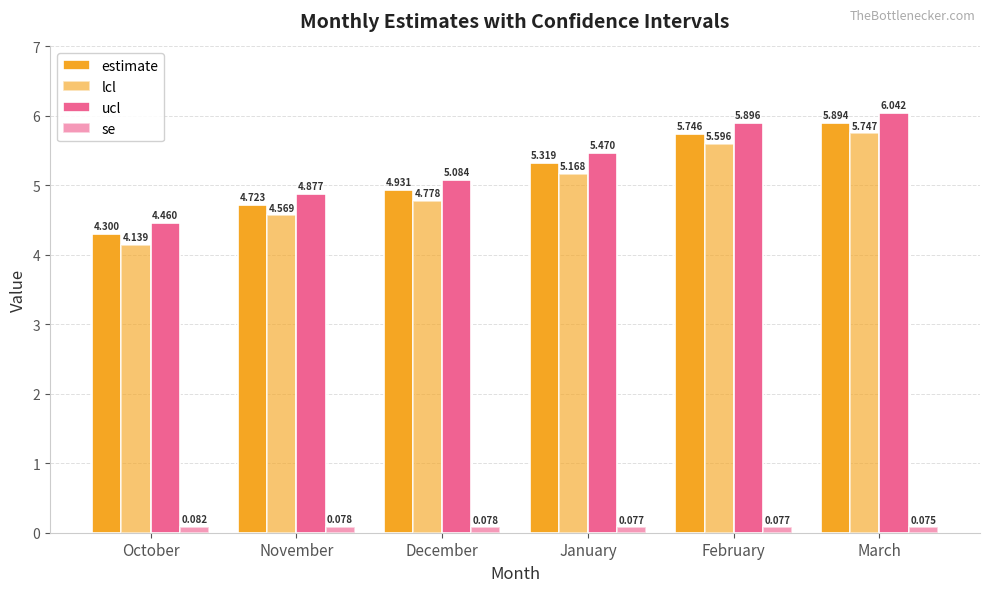

What is the minimum value shown in the chart?

0.1